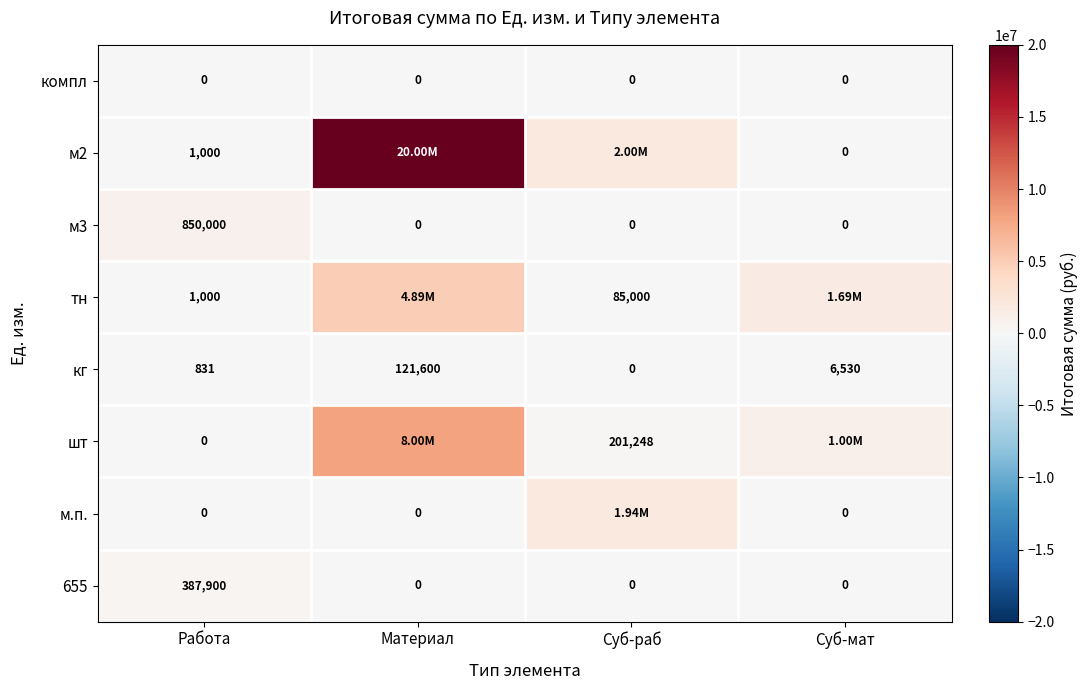

Between Работа and Суб-мат, which is larger?

Работа